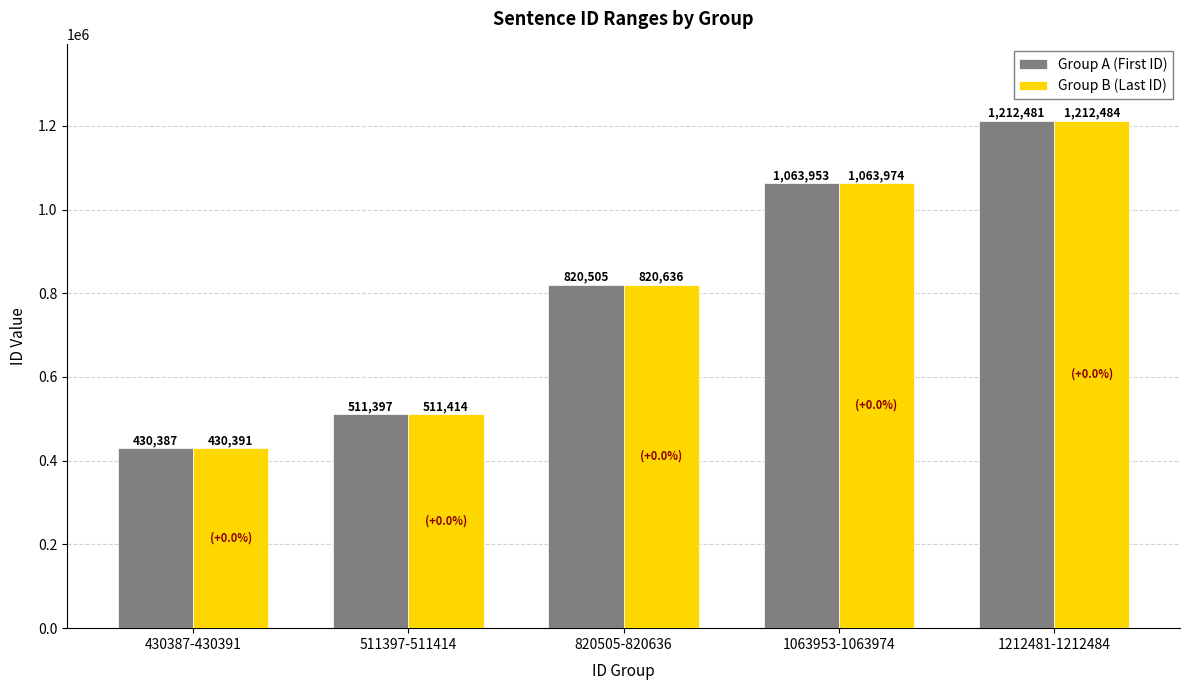

How many data points does each series have?

5